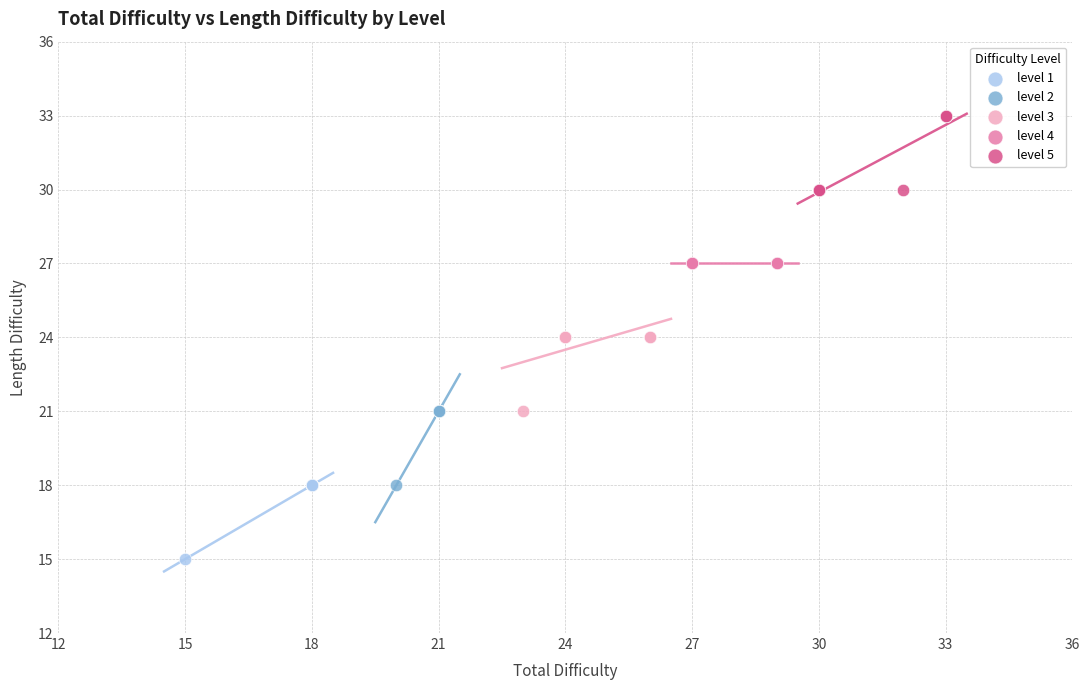

Which series reaches the maximum Y coordinate?

level 5